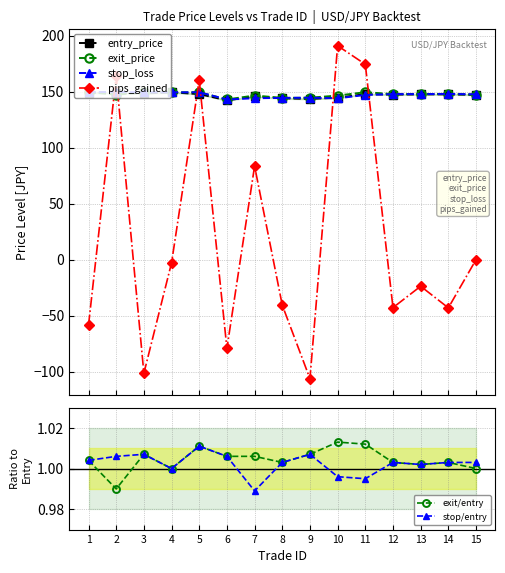

What is the minimum value for pips_gained?

-106.2